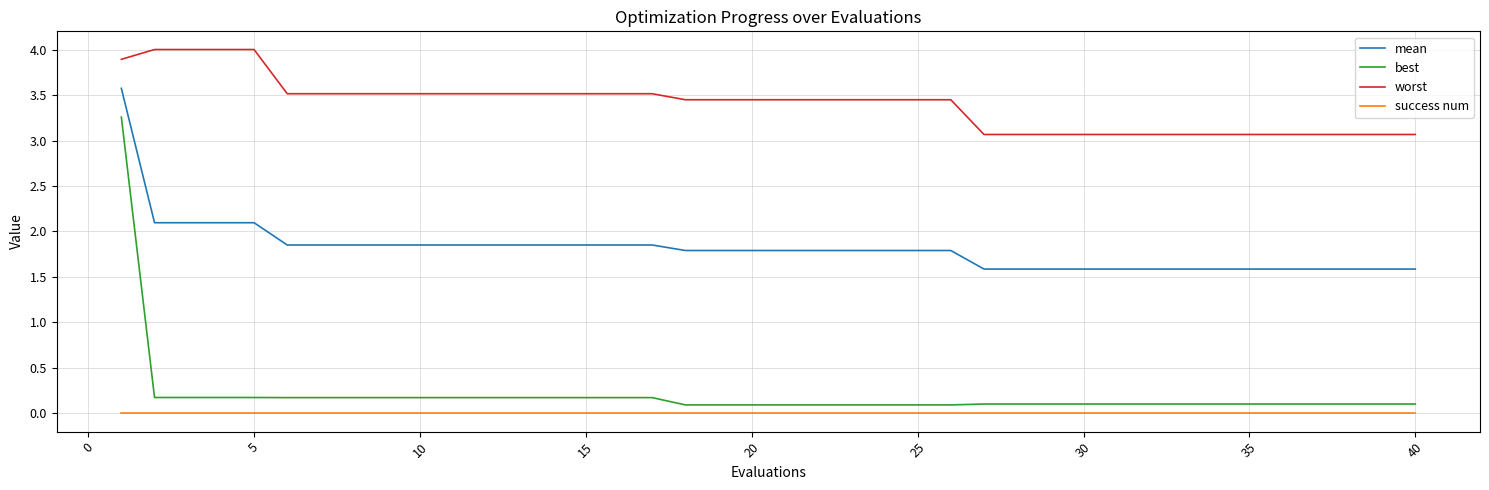

Which series has the largest total across all categories?

worst